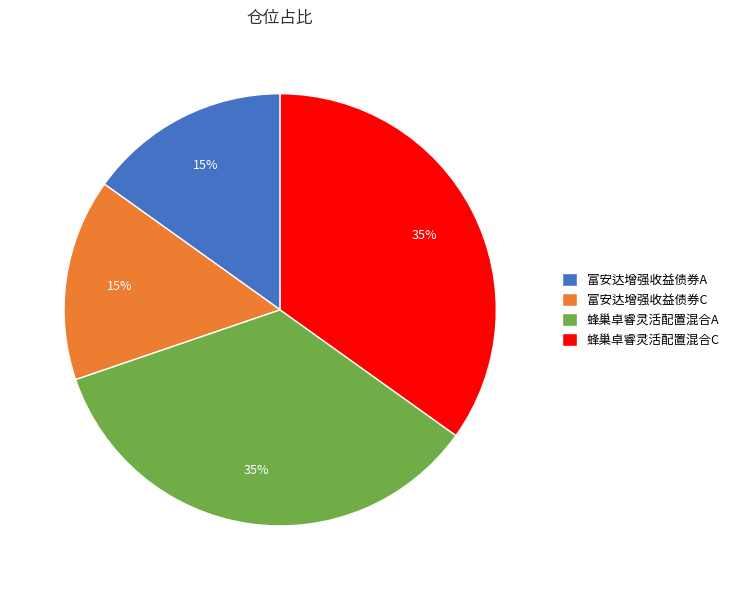

To the nearest percent, what portion does 蜂巢卓睿灵活配置混合C represent?

35%